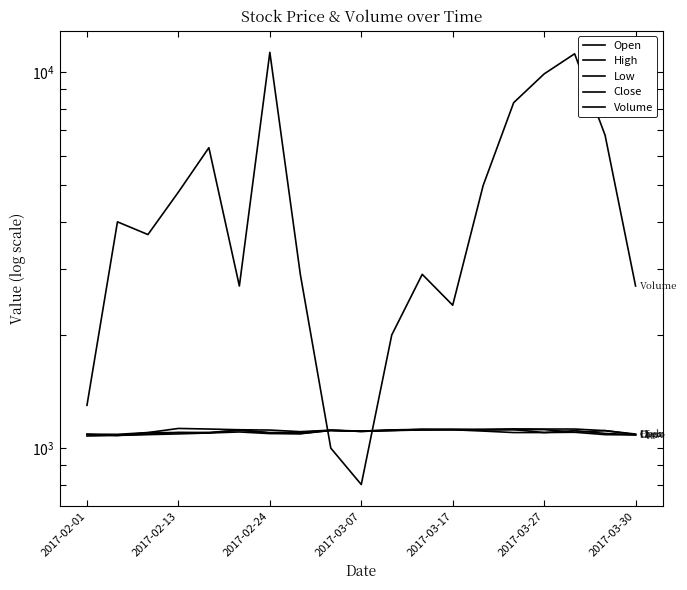

Which series ends up on top after the final intersection of Volume and Open?

Volume